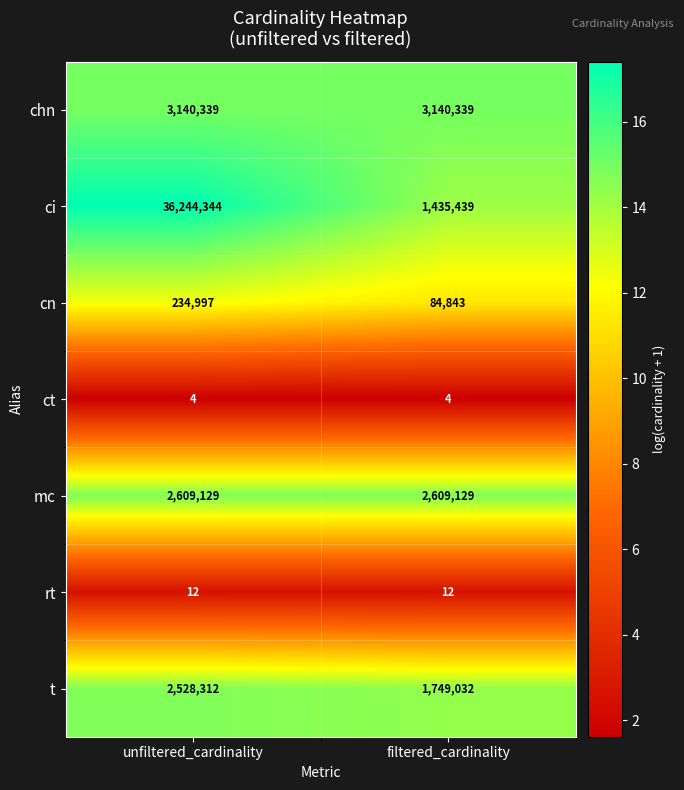

List the series in order of their peak value, lowest first.

ct, rt, cn, t, mc, chn, ci